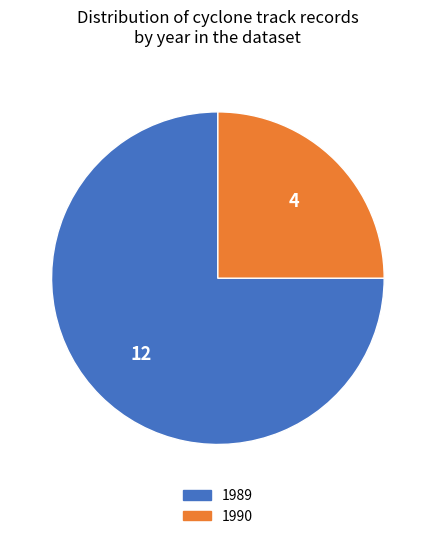

What is the smallest slice in the pie chart?

1990